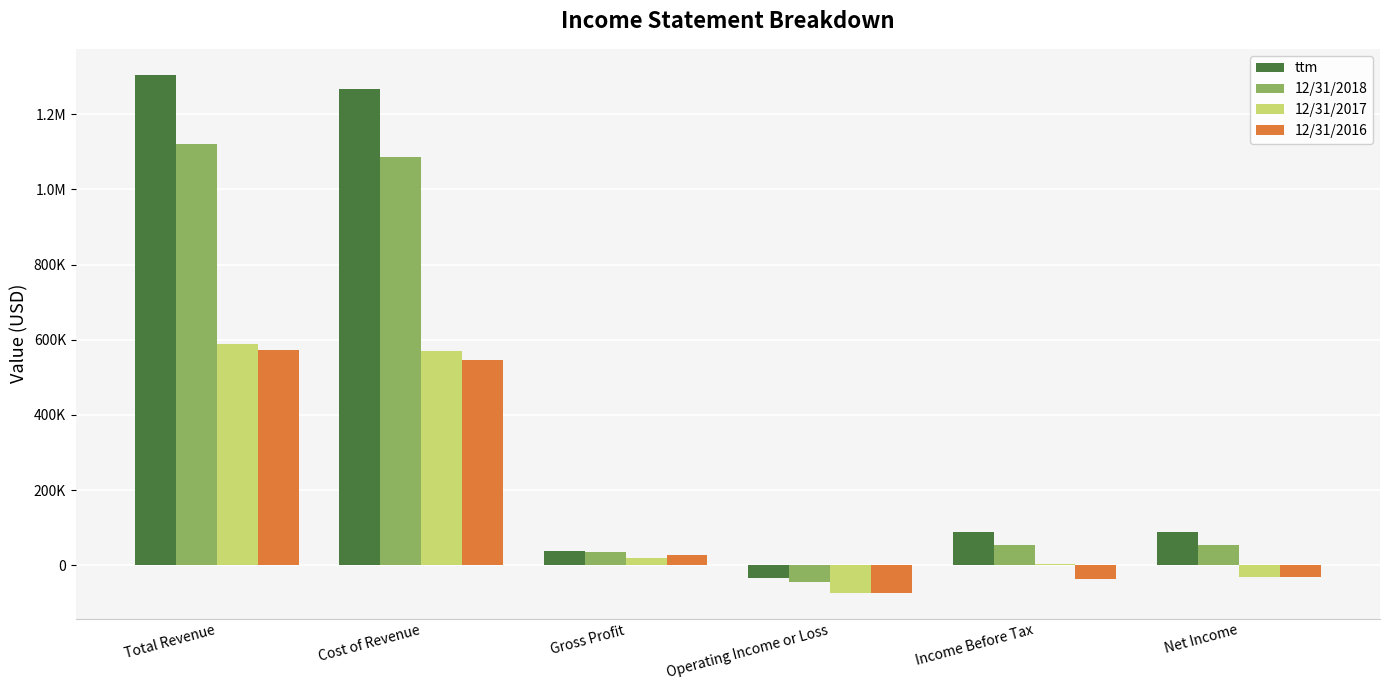

What is the label of the 6th bar from the right?

Total Revenue